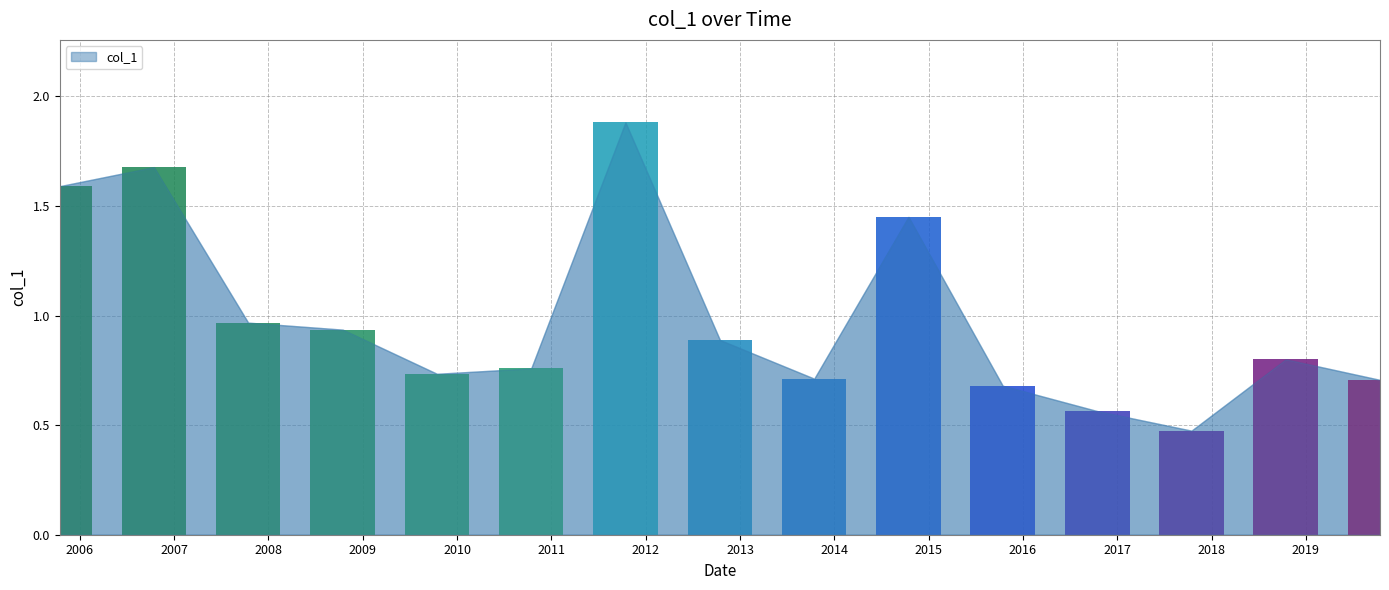

What position from the left is 2017-10-15?

13